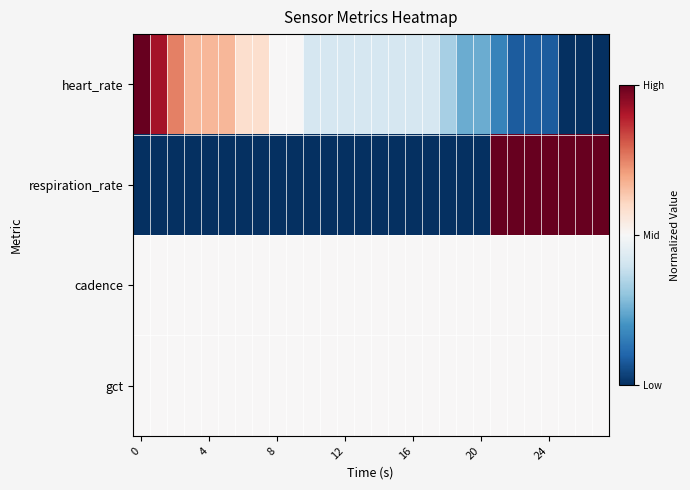

At which category is the sum across all series the highest?

21